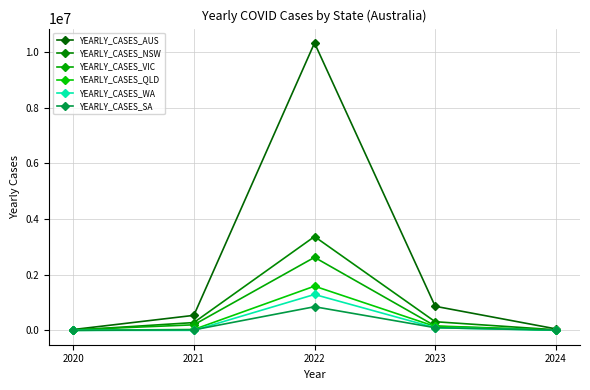

True or false: YEARLY_CASES_VIC has more than 1 points higher than both neighbors.

False